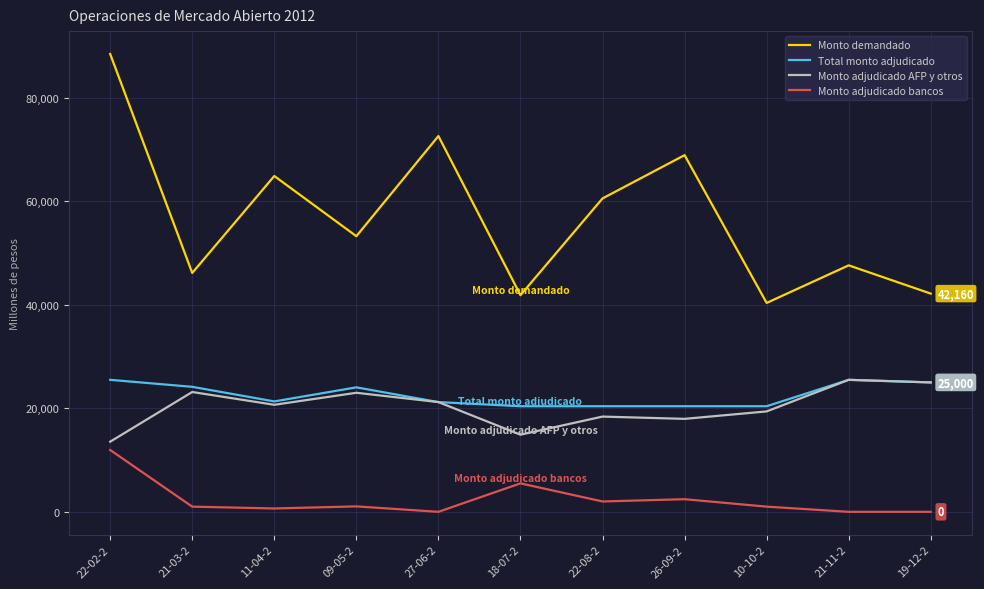

True or false: Monto demandado and Monto adjudicado AFP y otros cross at least once.

False